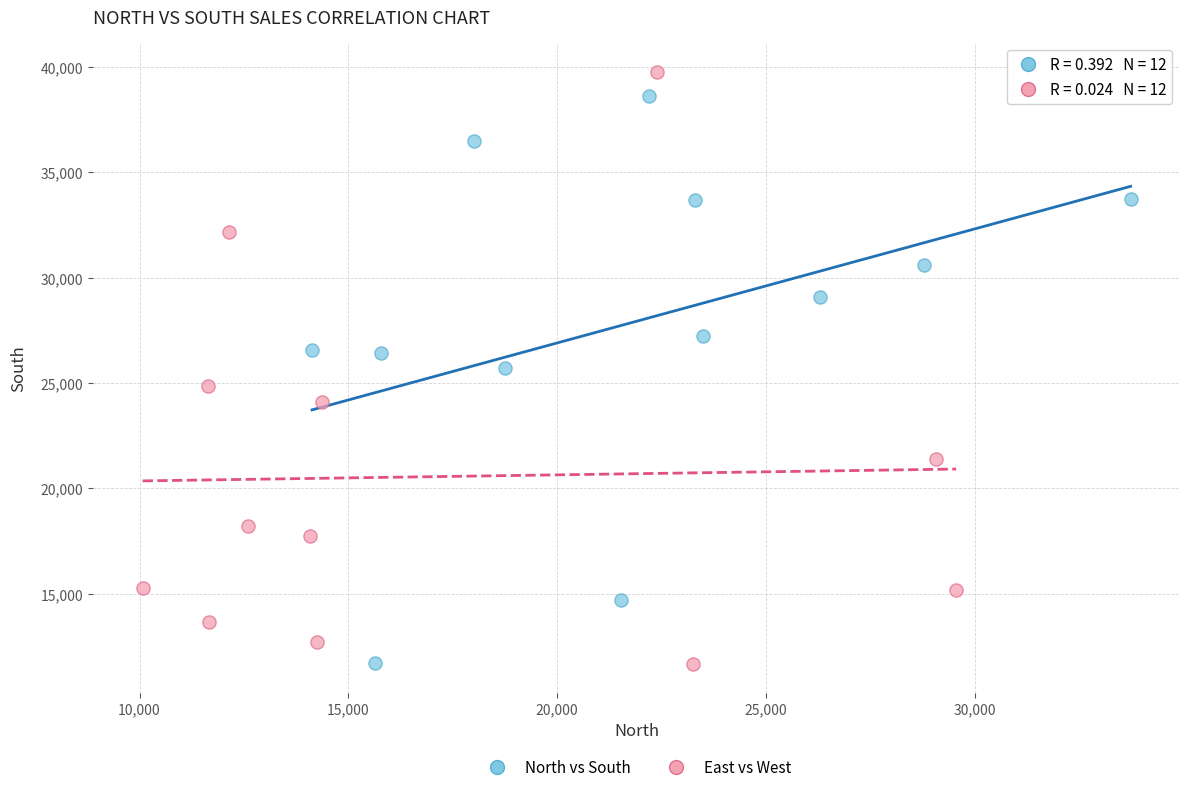

Which series has the largest Y range (max minus min)?

East vs West